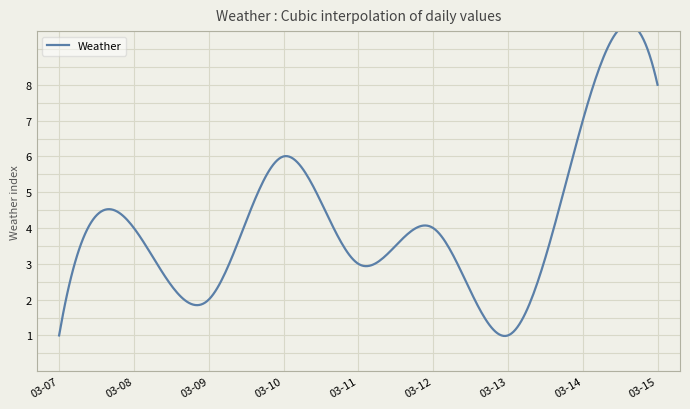

True or false: the data has more than 0 interior local peaks.

True